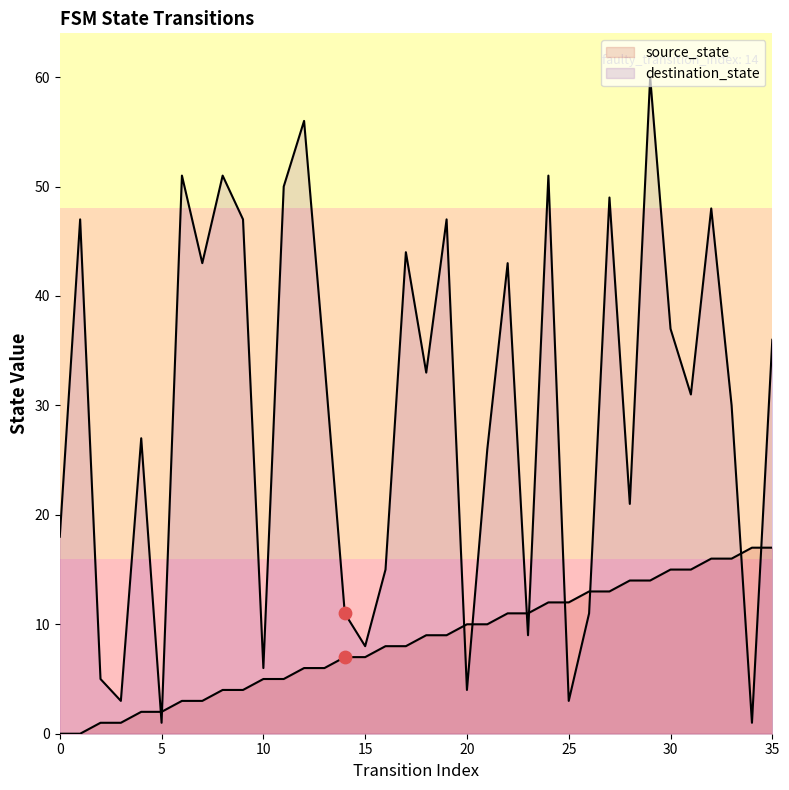

Which series reaches the minimum Y coordinate?

source_state